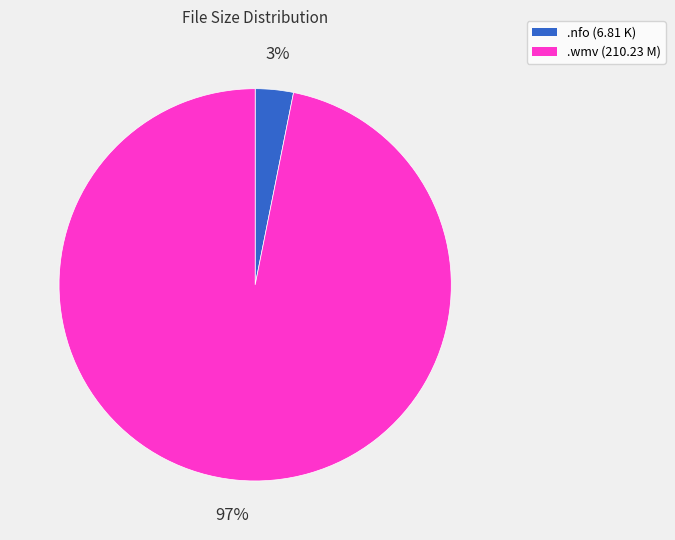

Is the sum of .wmv (210.23 M) and .nfo (6.81 K) greater than half?

Yes